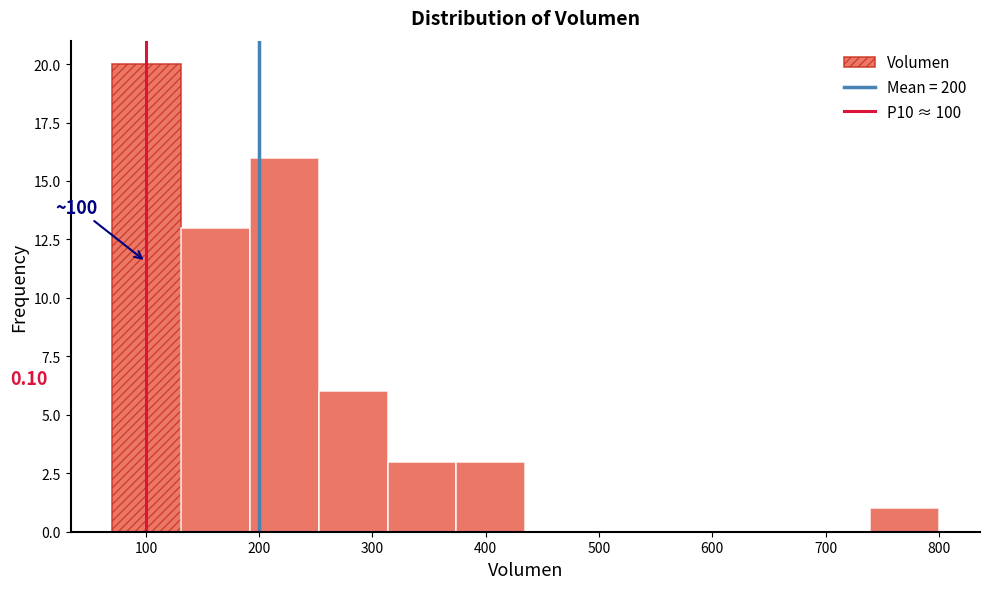

Over which range of the x-axis is the bar tallest?

70 to 130